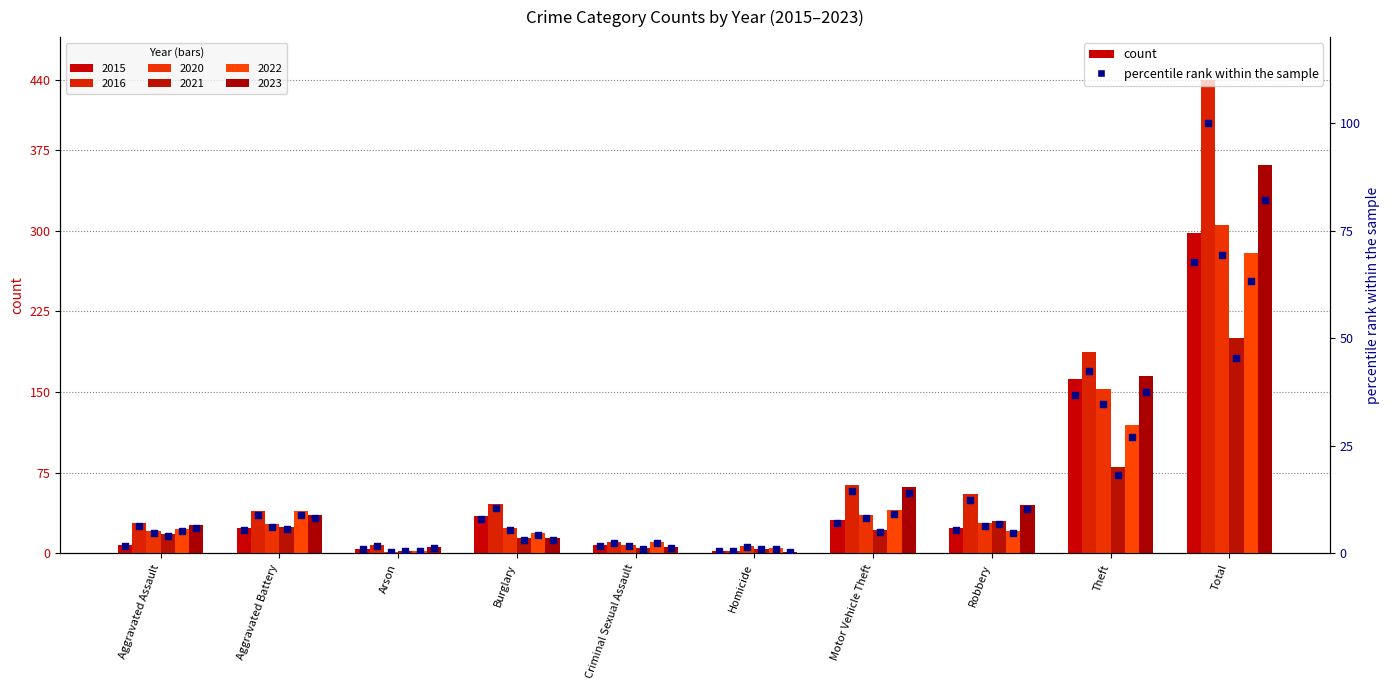

Which series has the largest total across all categories?

pct 2016